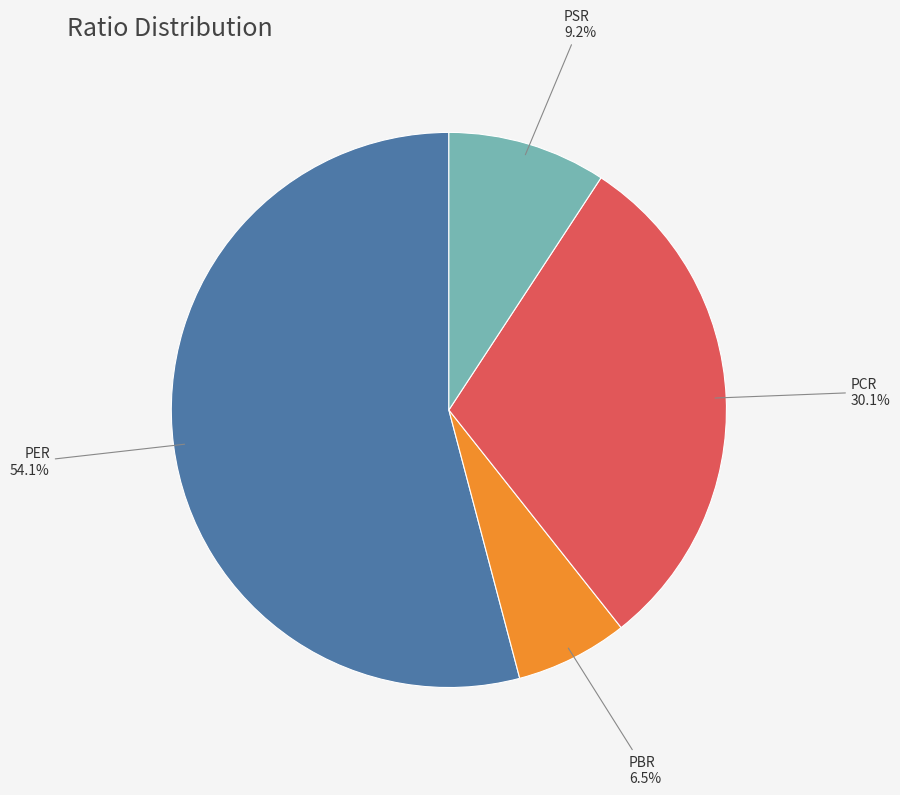

To the nearest percent, what is the difference between the PSR and PBR slice percentages?

3%